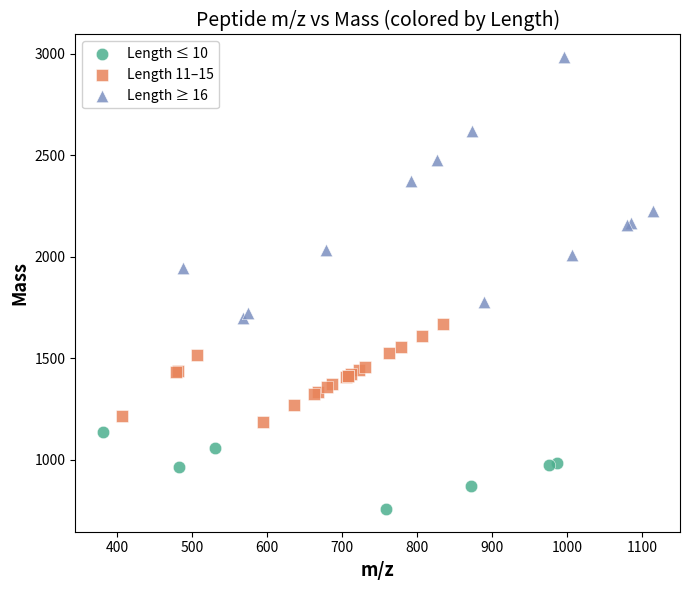

Which series has the largest Y range (max minus min)?

Length ≥ 16